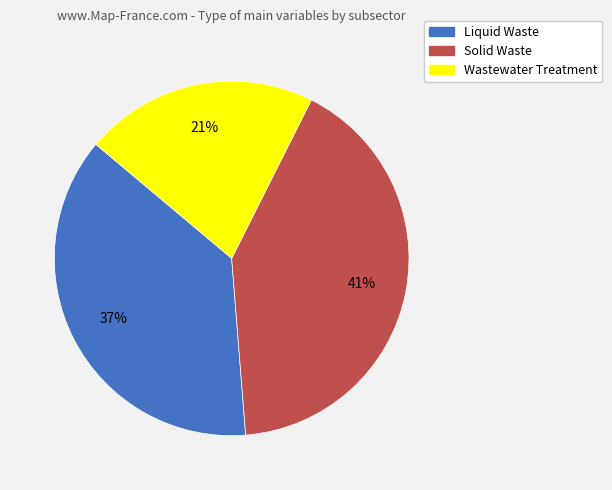

The Liquid Waste slice represents 51% of the pie. True or false?

False